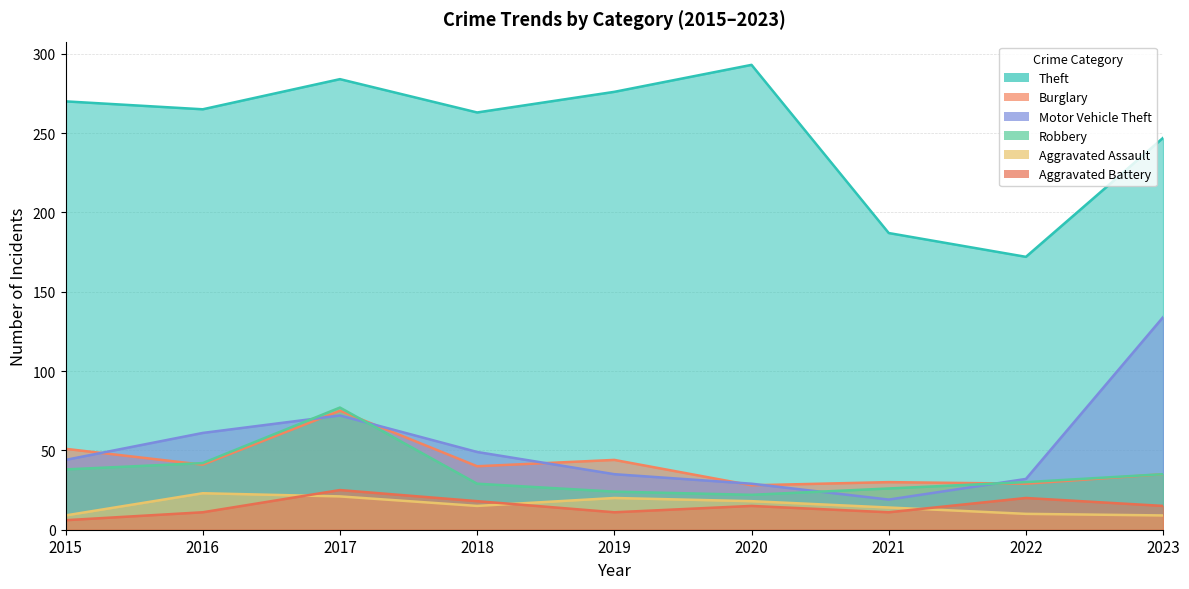

Reading left to right, extract all data points from this chart.

Theft: 270	265	284	263	276	293	187	172	247
Burglary: 51	41	75	40	44	28	30	29	35
Motor Vehicle Theft: 44	61	72	49	35	29	19	32	134
Robbery: 38	42	77	29	24	22	26	30	35
Aggravated Assault: 9	23	21	15	20	18	14	10	9
Aggravated Battery: 6	11	25	18	11	15	11	20	15